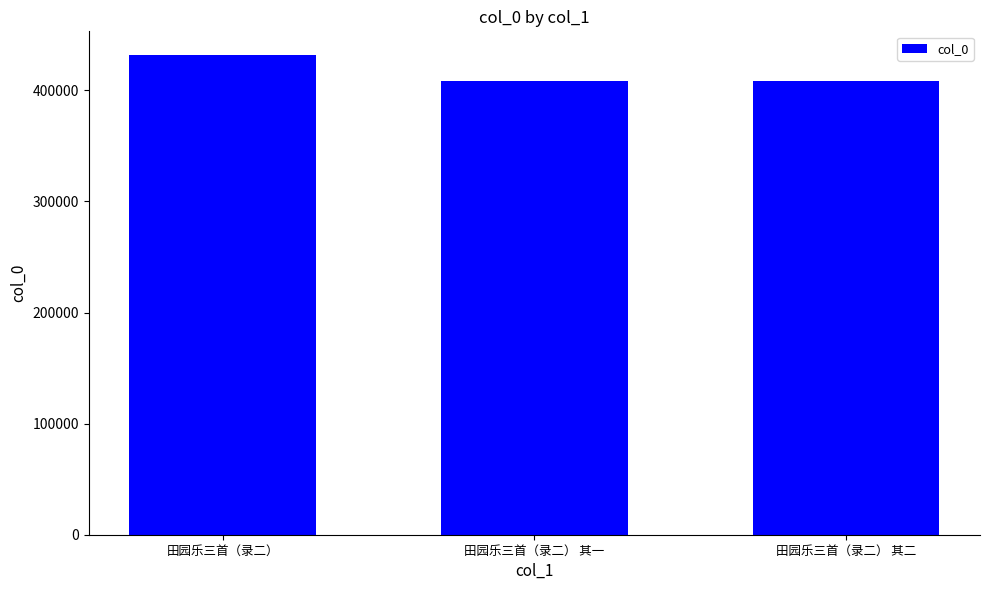

At which label does the data first exceed 408219?

田园乐三首（录二）